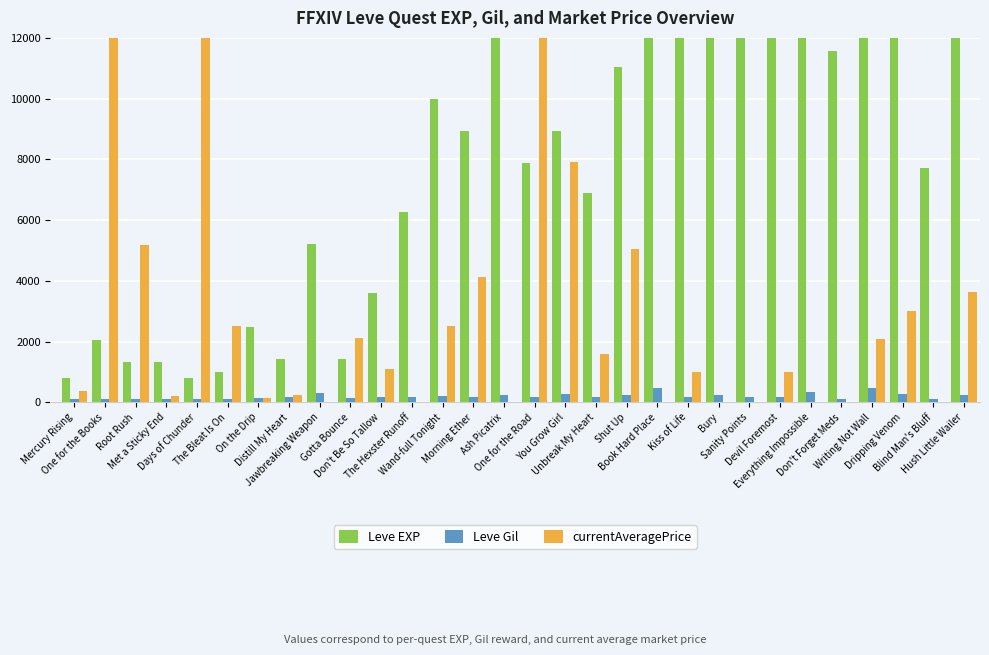

What is the sum of all Leve Gil values?

5967